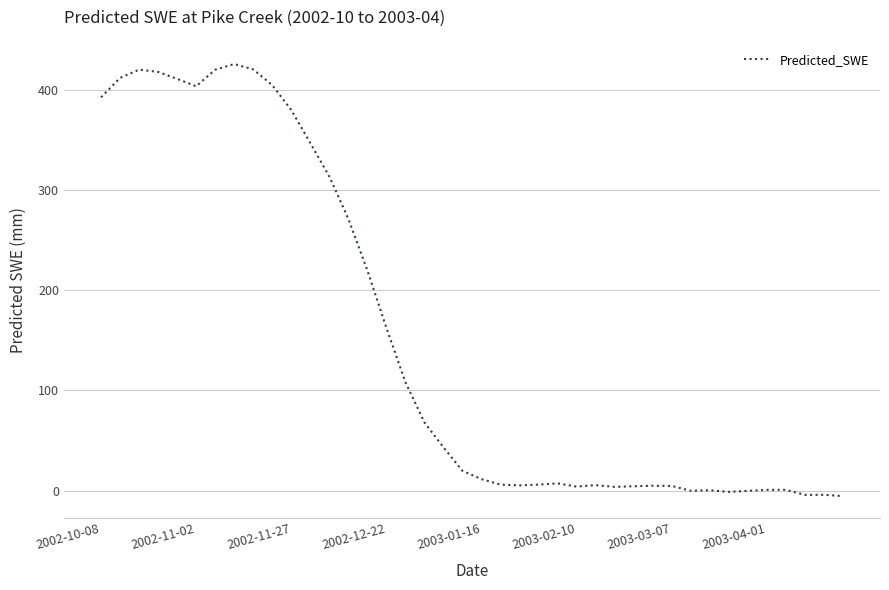

What is the difference between the maximum and minimum values?

431.8